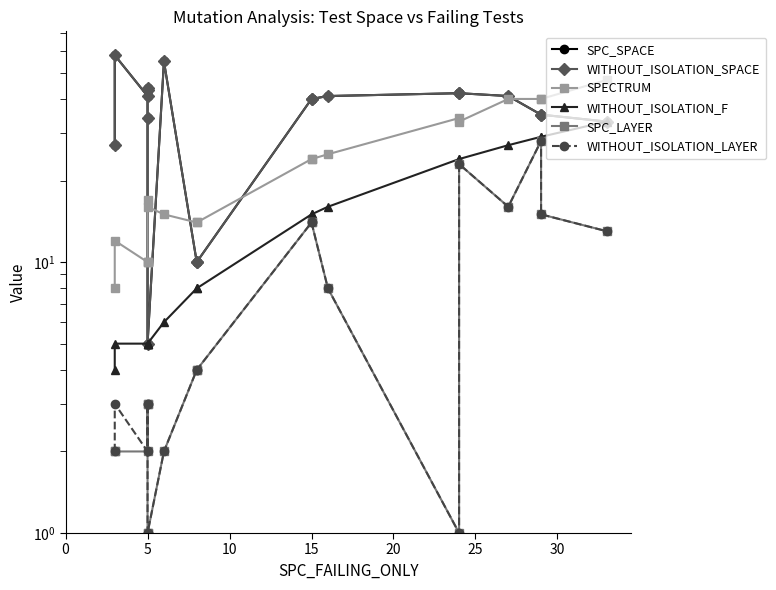

How many values in the SPC_LAYER series exceed 4?

8